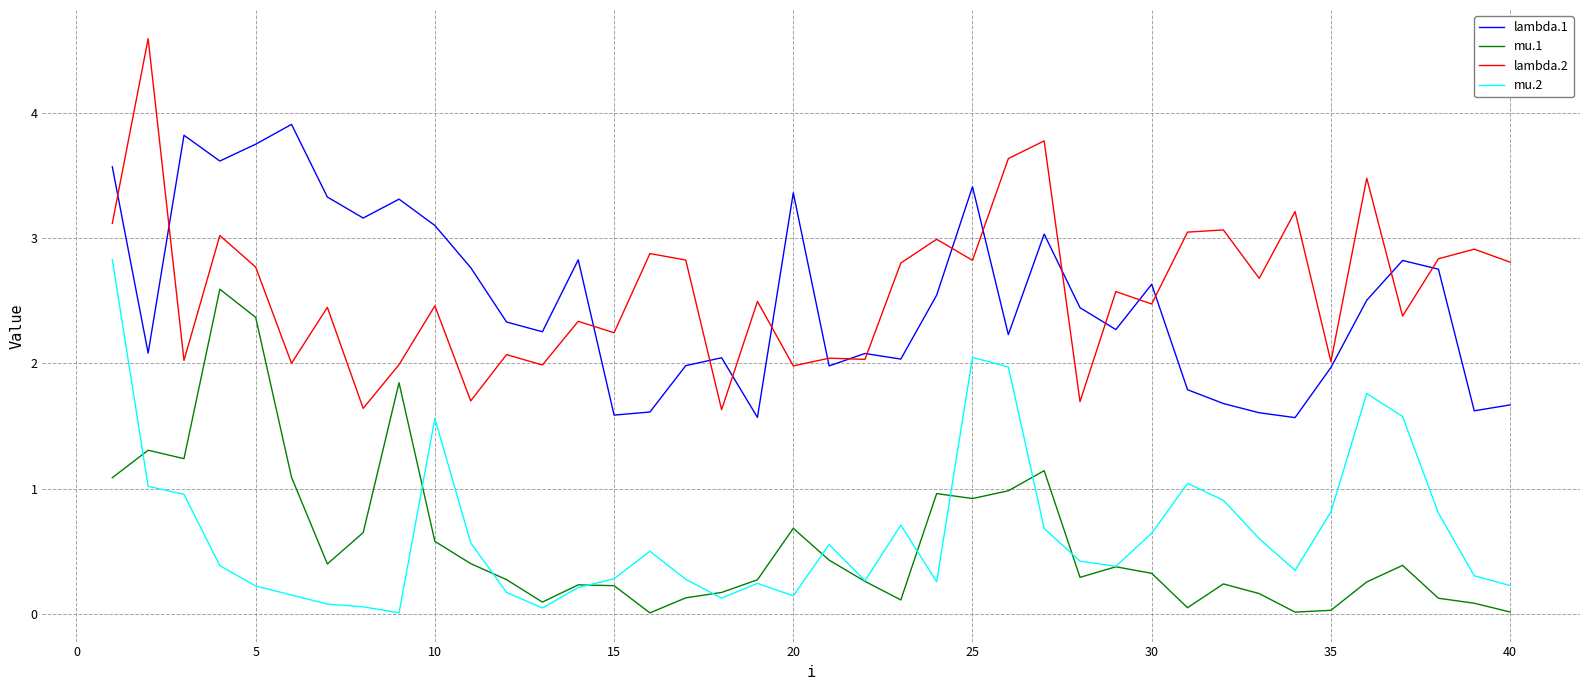

True or false: mu.1 and lambda.1 cross at least once.

False